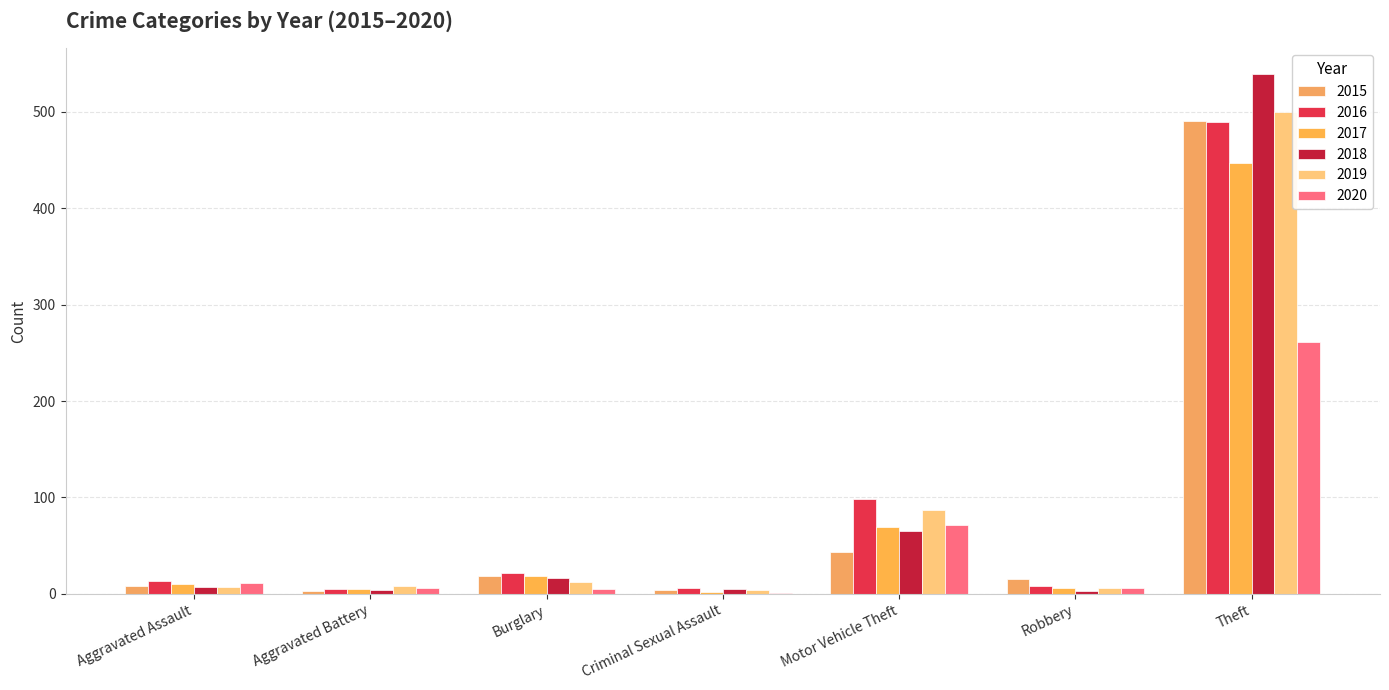

Count the number of categories in the chart.

7